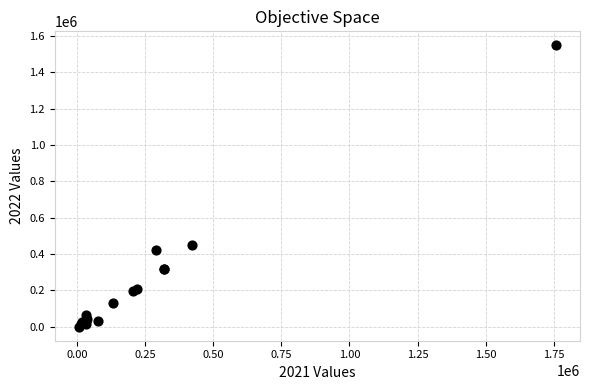

What Y value in the scatter plot is closest to 773980?

447083